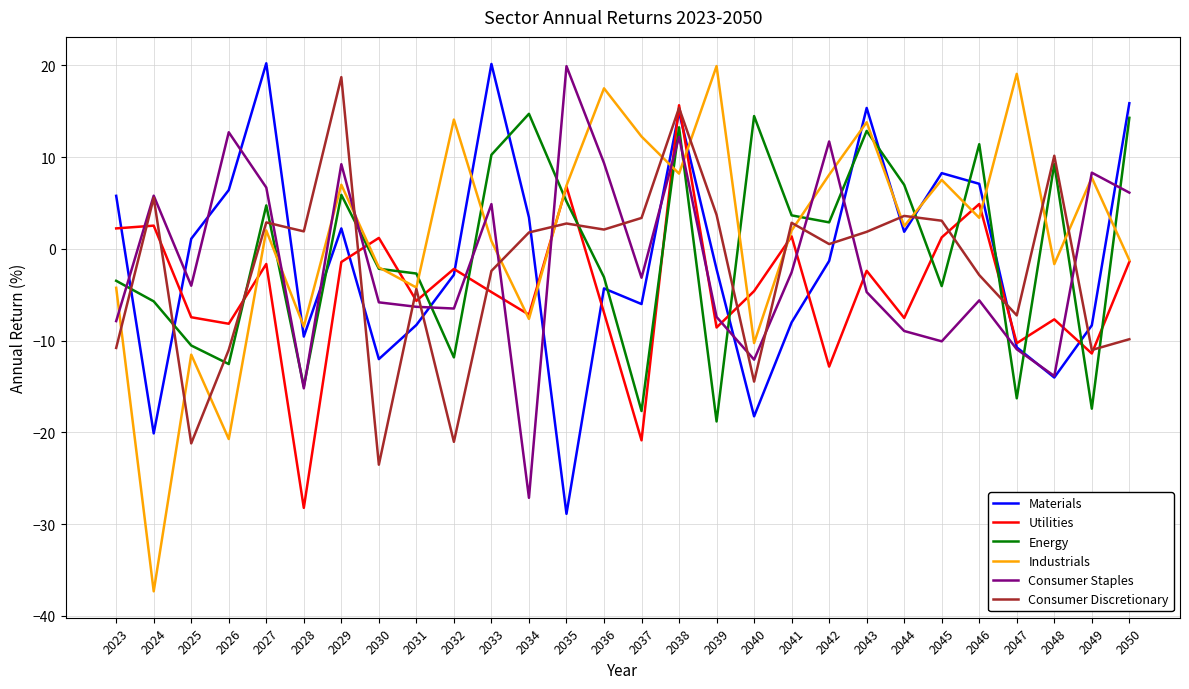

Count the number of categories in the chart.

28